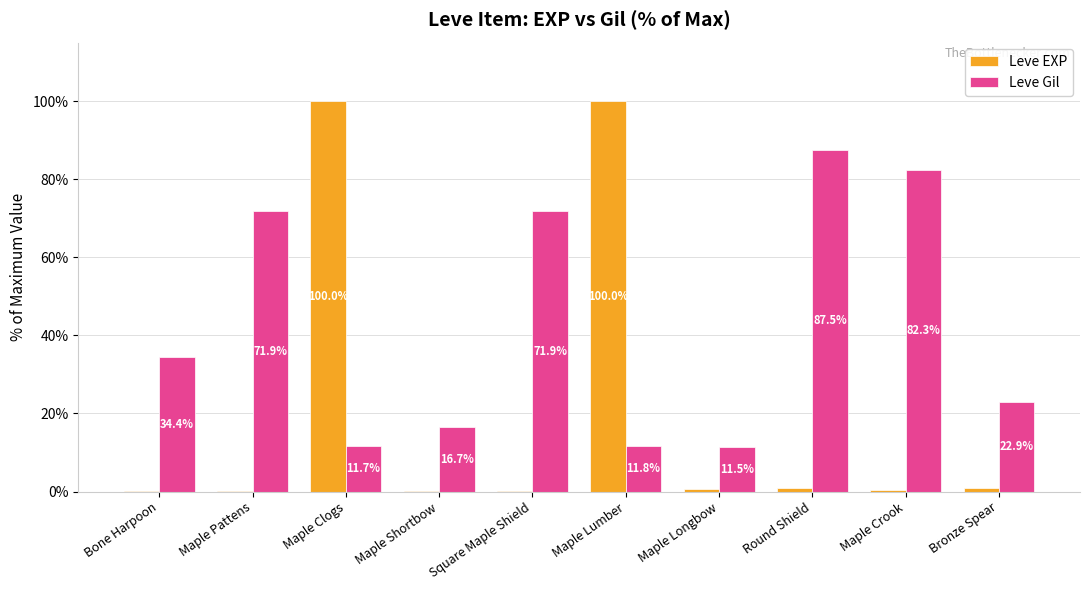

The value of Leve Gil at Maple Longbow is 15.9. True or false?

False